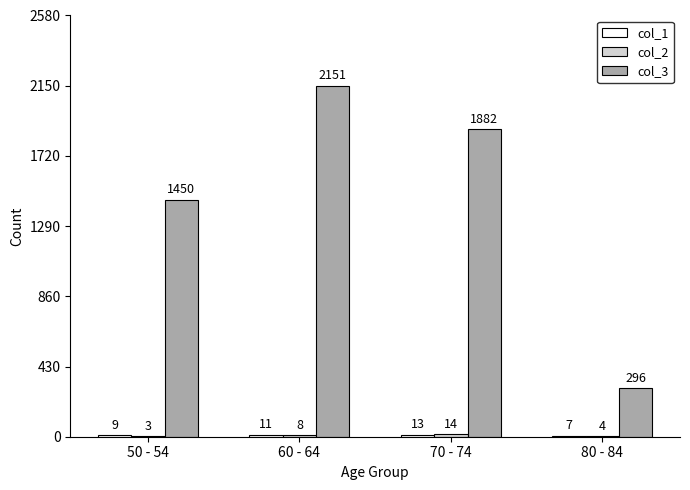

Read the col_3 value at 60 - 64, to the nearest 100.

2200